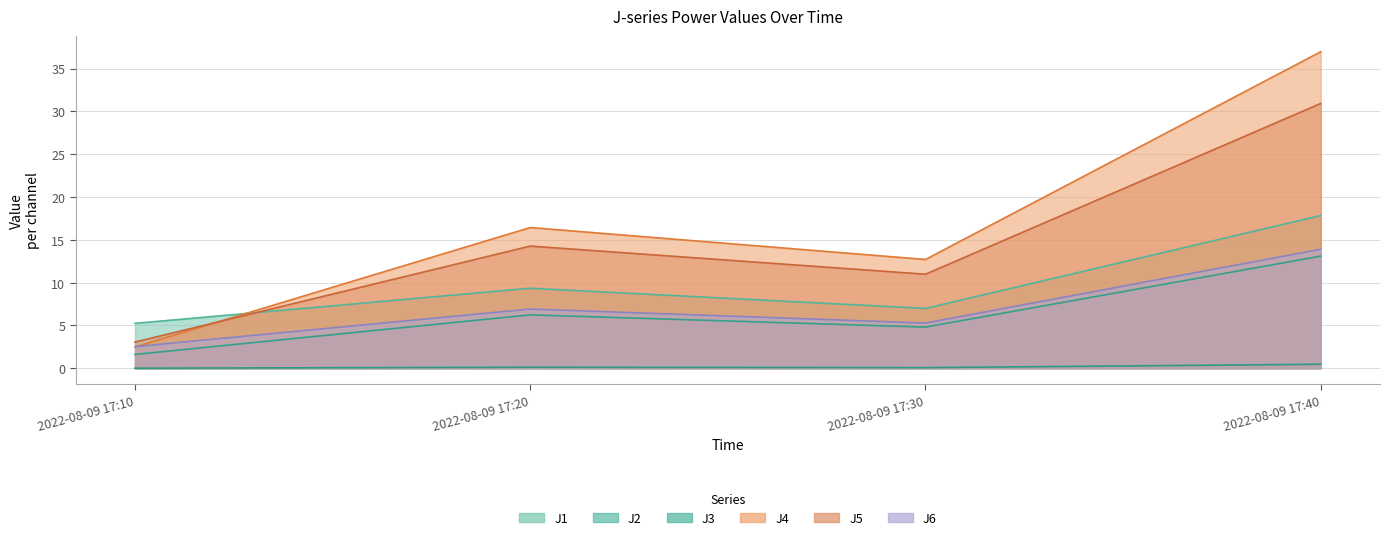

Reading left to right, what are all the values shown in this chart?

J1: 5.2	9.3	7.0	17.8
J2: 1.6	6.2	4.8	13.1
J3: 0.0	0.1	0.1	0.5
J4: 2.5	16.4	12.7	37.0
J5: 3.1	14.3	11.0	30.9
J6: 2.5	6.9	5.3	13.9